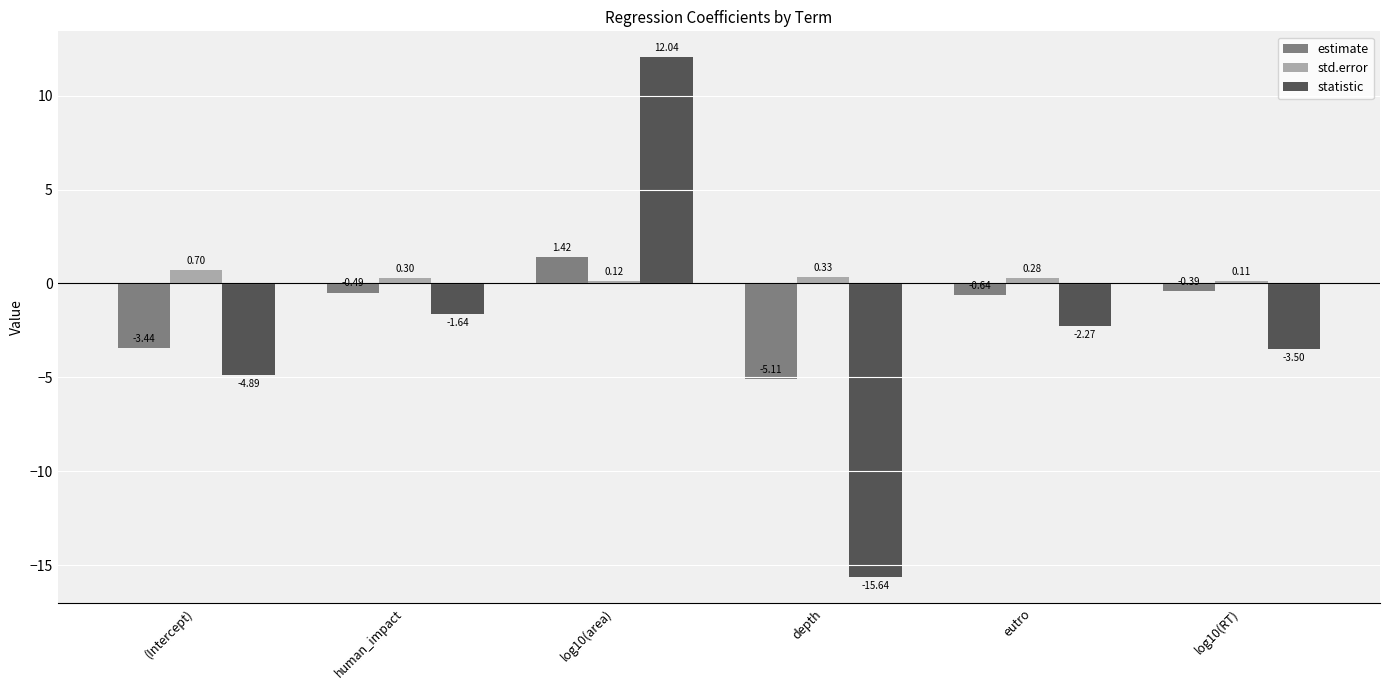

What is the average value of the estimate series?

-1.4